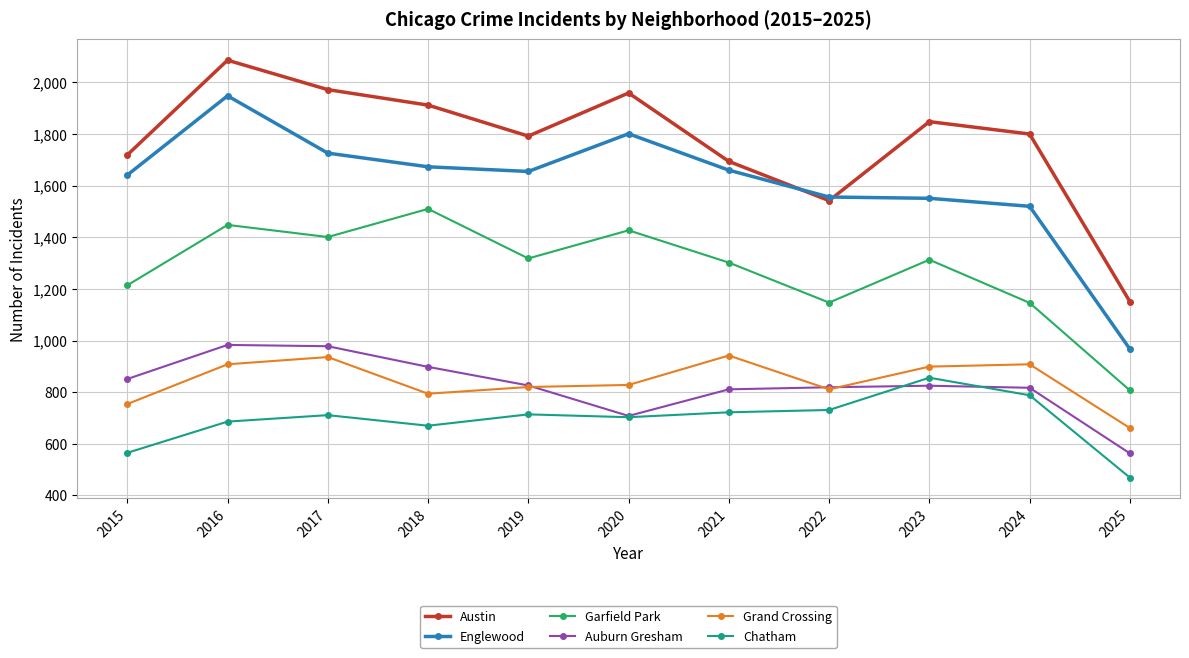

True or false: Austin and Grand Crossing cross at least once.

False